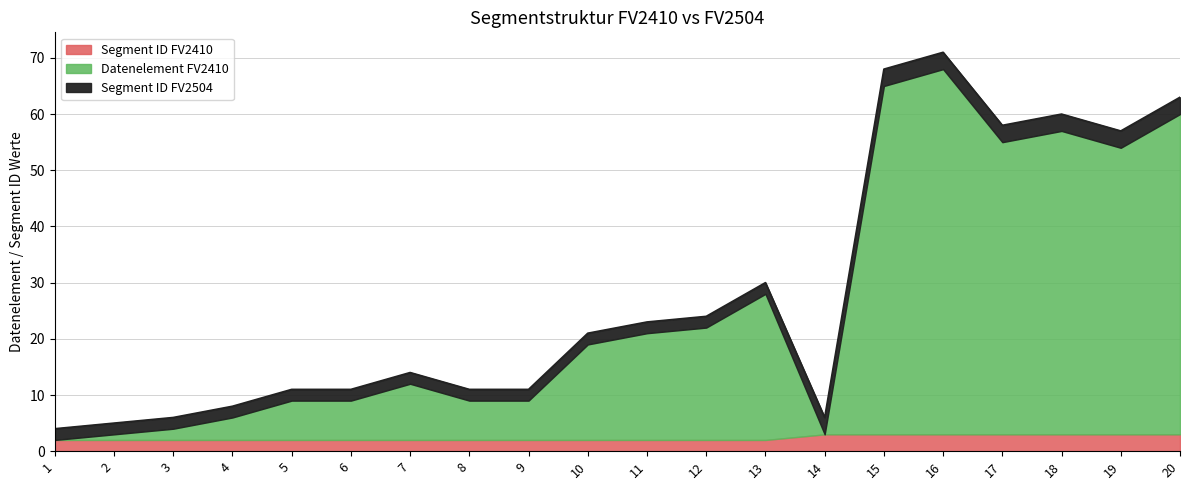

Which category has the lowest value across all series?

1